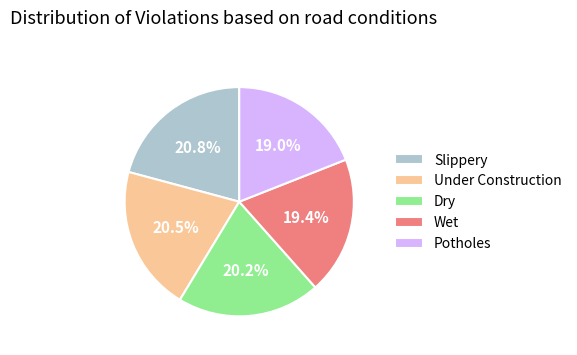

How much of the chart is everything except Under Construction?

79.5%